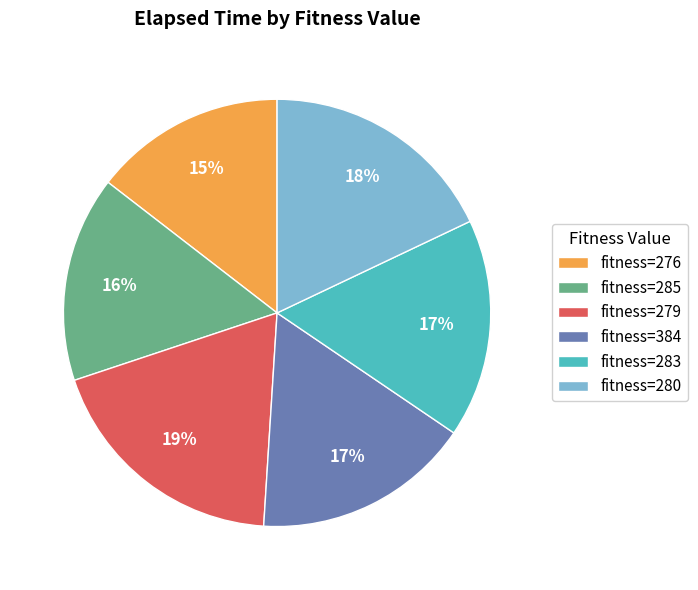

Which slice is the smallest?

fitness=276